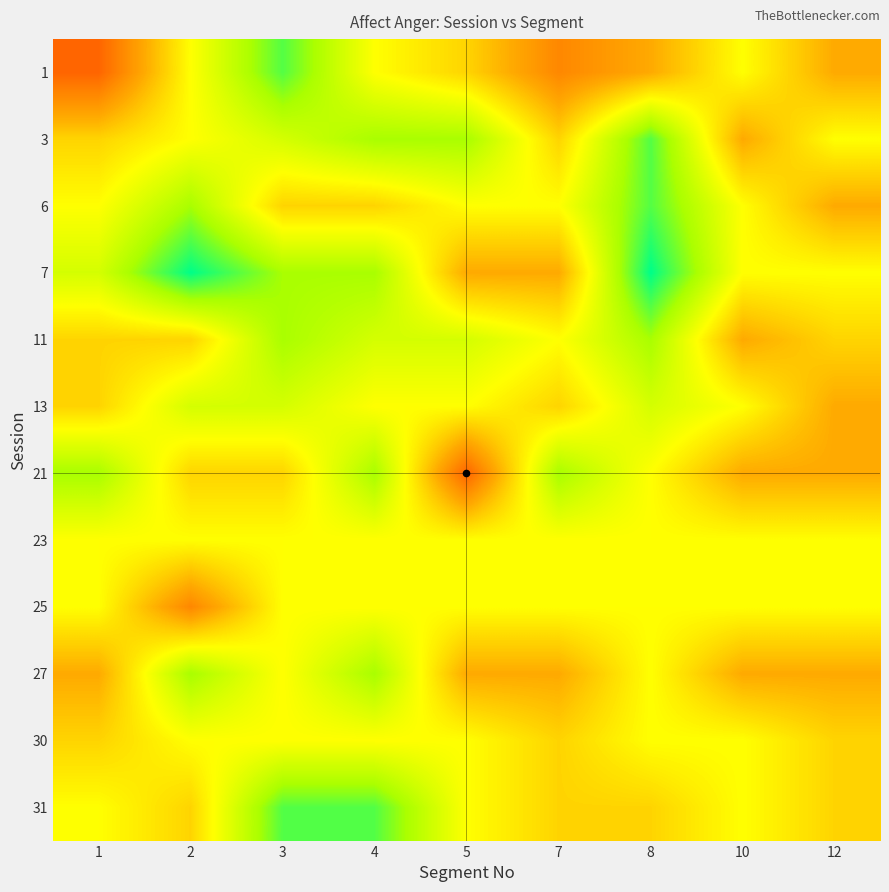

At 4, list the series in order from smallest to largest.

6, 1, 13, 23, 25, 30, 11, 3, 7, 21, 27, 31